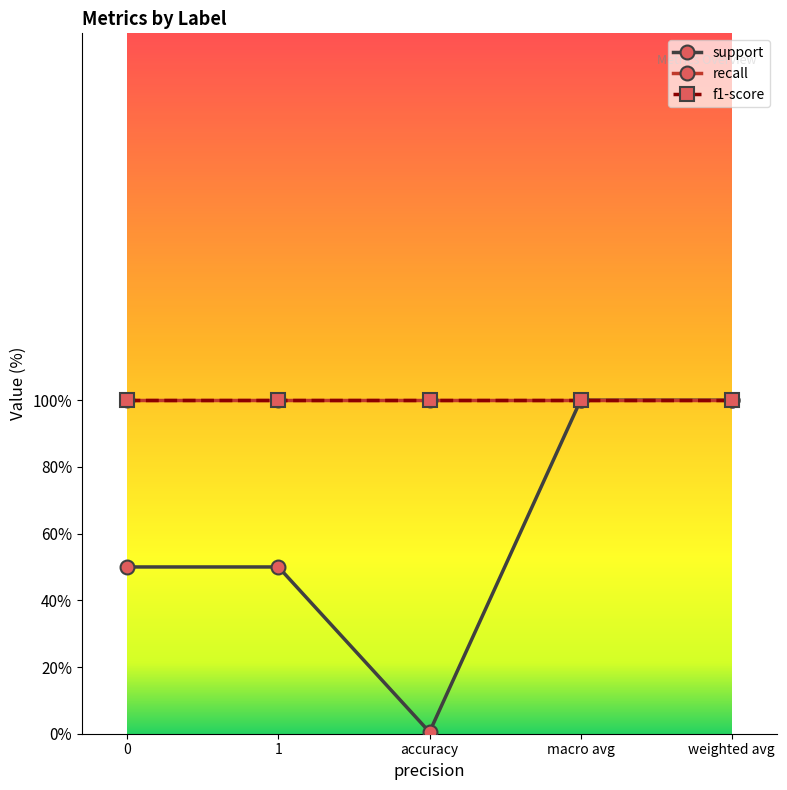

Which series has the largest range (max minus min)?

support